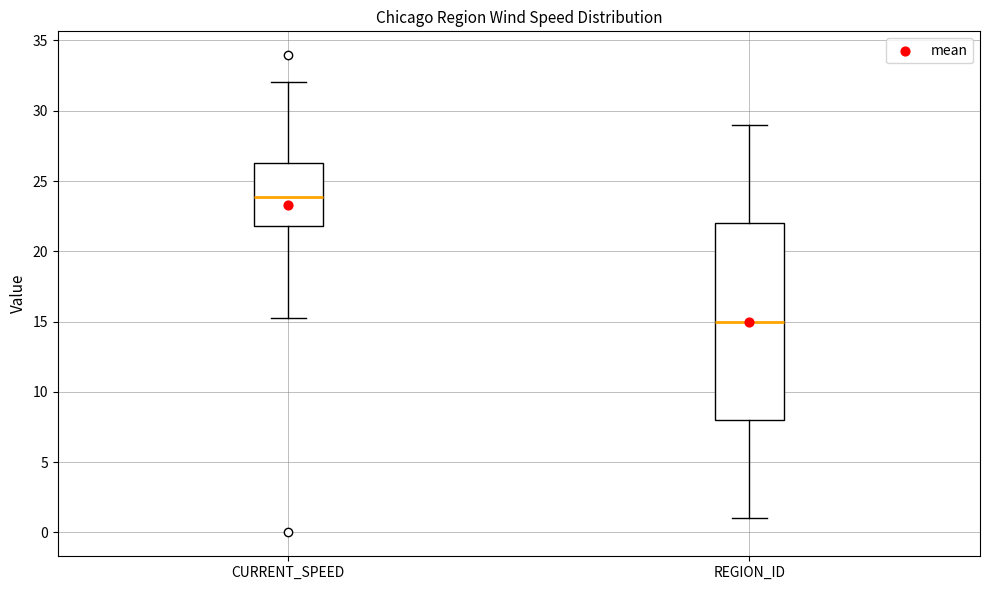

Where does the median line of the box for CURRENT_SPEED sit on the y-axis? The values are not printed on the chart, so give them approximately, as read against the axis.

24.0